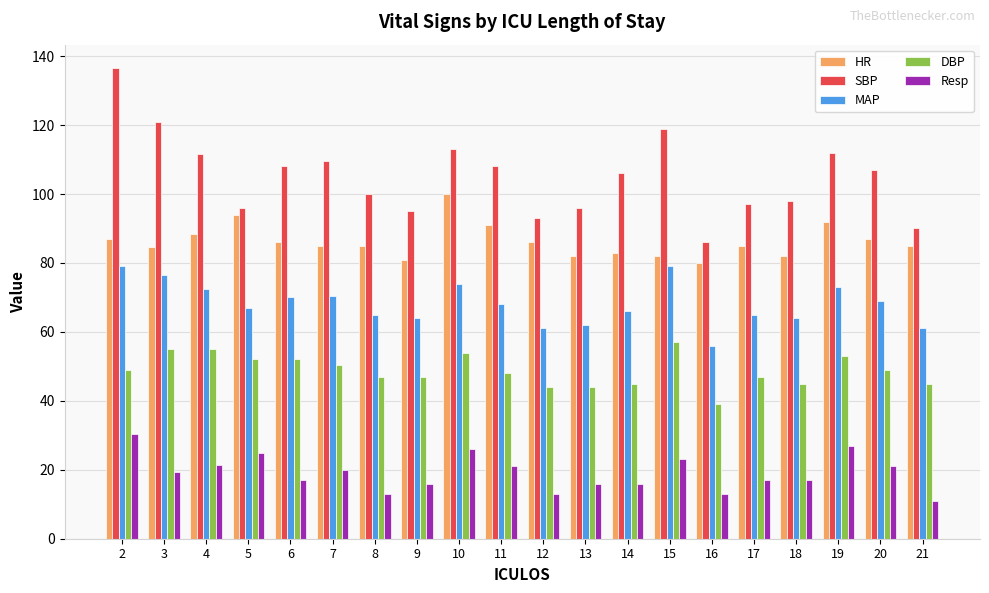

What is the difference between the highest and lowest values at 13?

80.0